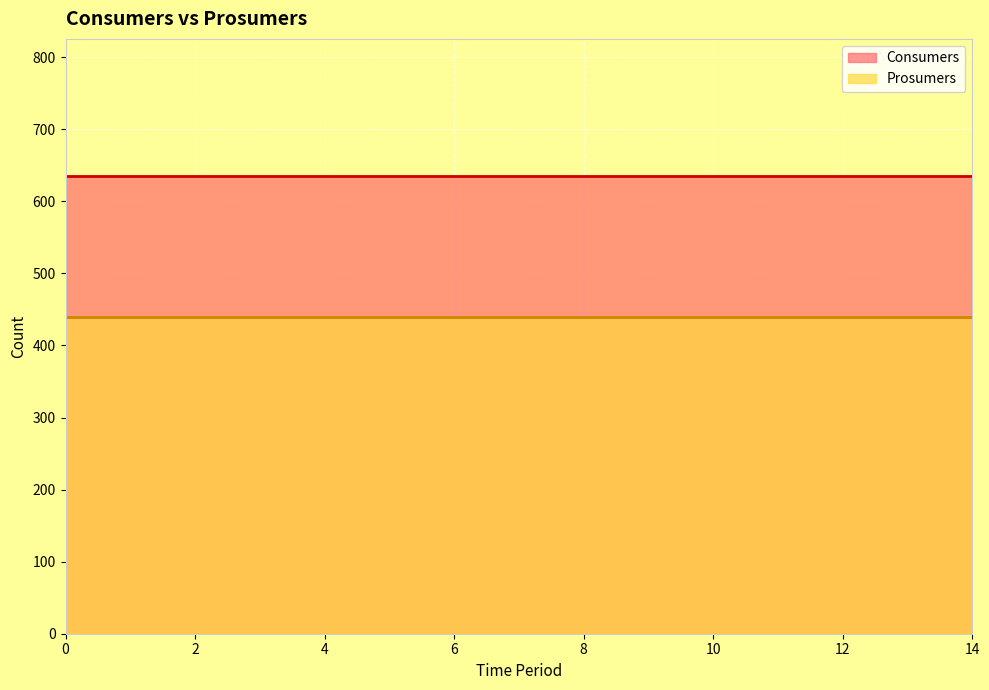

True or false: Consumers has more than 2 interior local peaks.

False